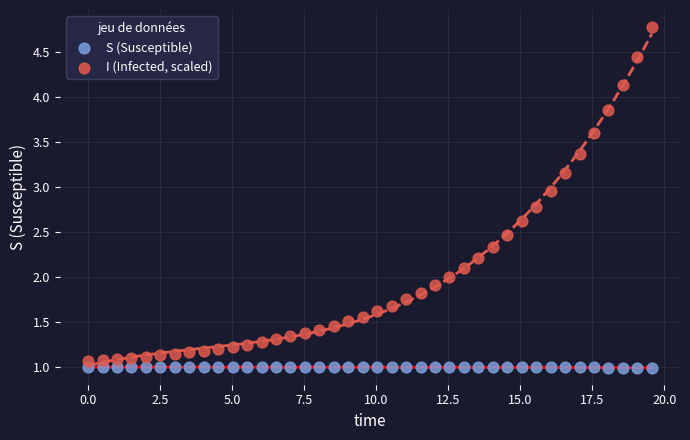

Which series has the widest spread of Y values?

I (Infected, scaled)